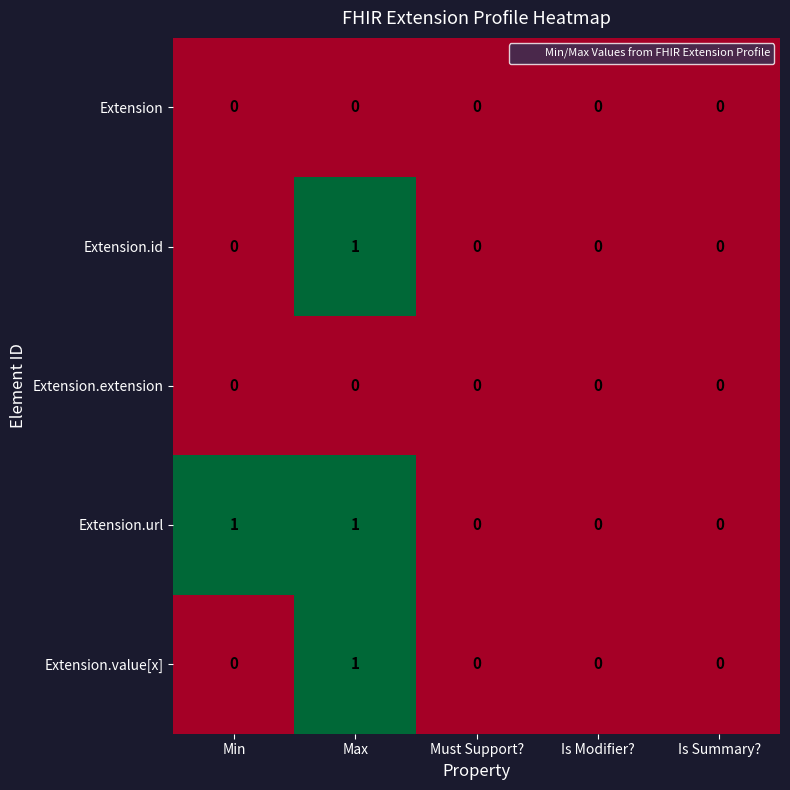

The value of Extension.value[x] at Is Modifier? is 0. True or false?

True